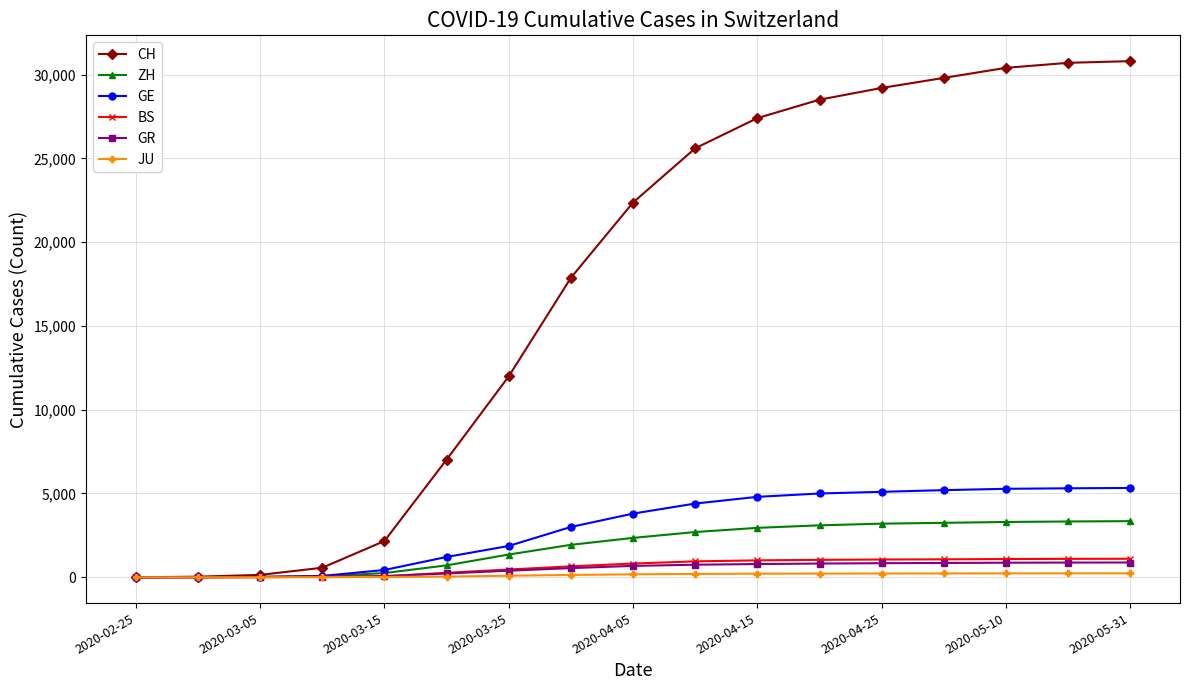

What is the maximum value for BS?

1105